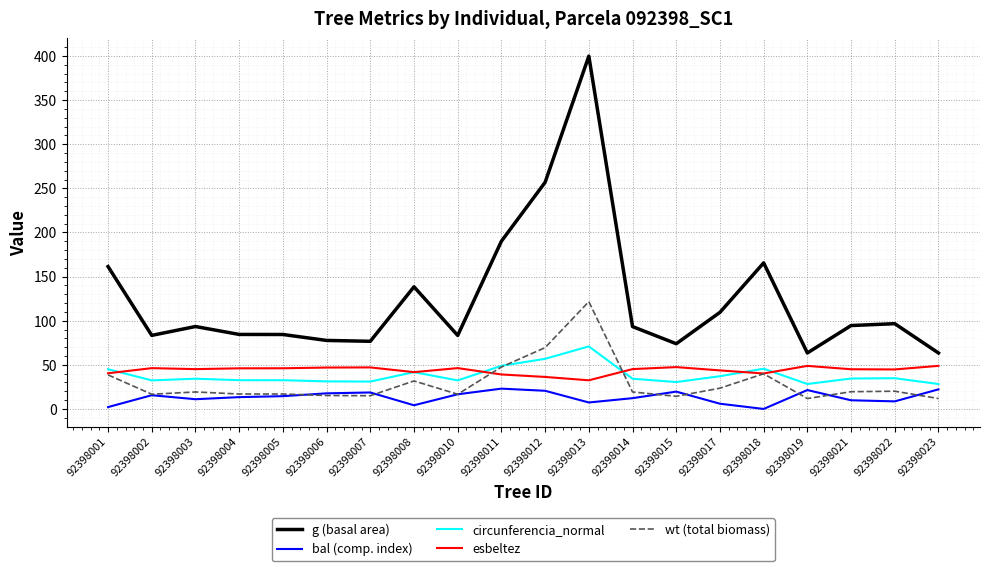

Between 92398002 and 92398013, which series saw the biggest shift?

g (basal area)